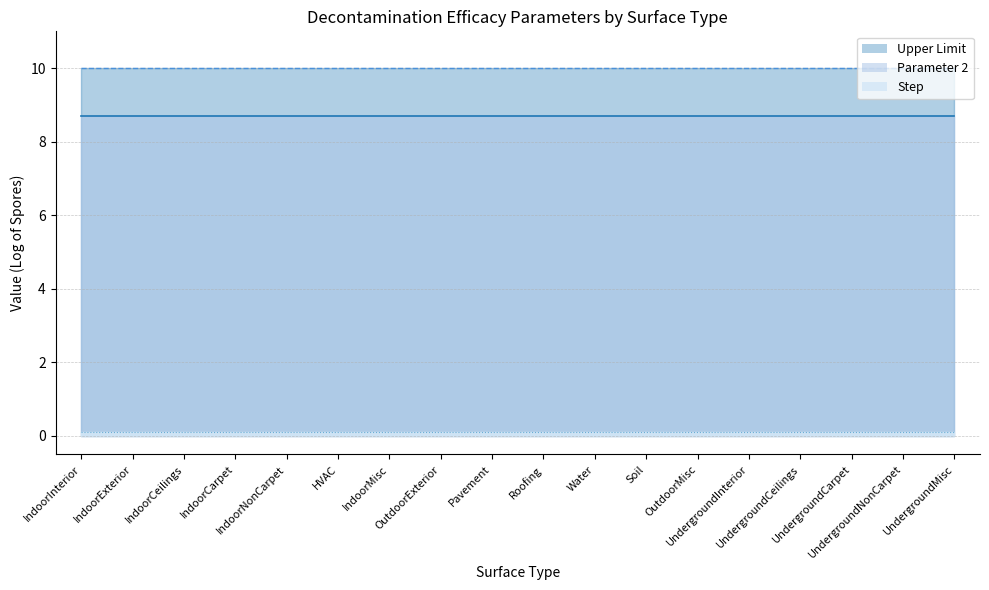

The value of Step at UndergroundInterior is 0.1. True or false?

True